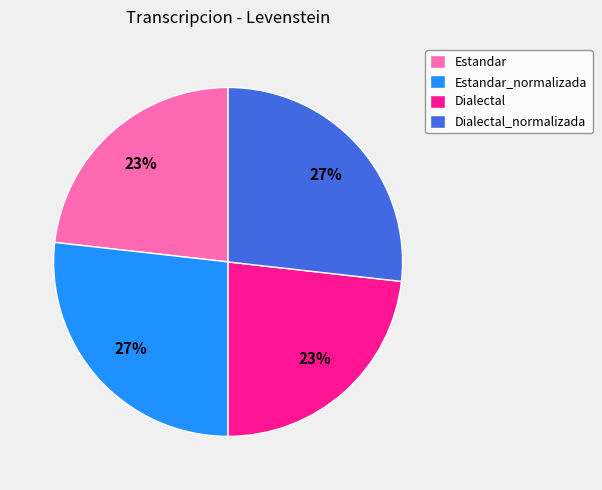

To the nearest percent, what portion does Estandar represent?

23%